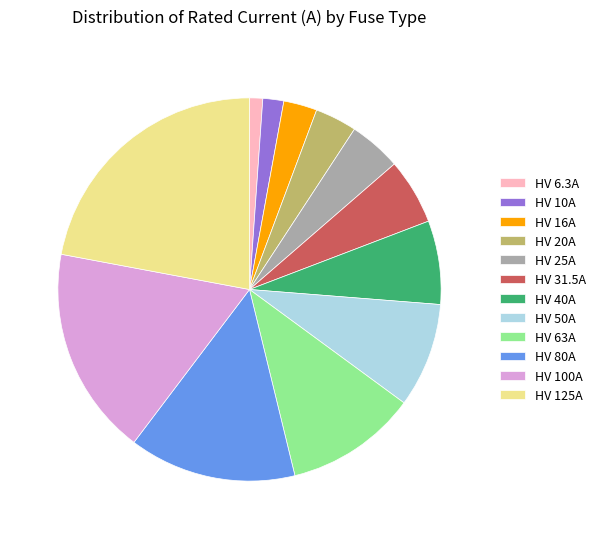

The HV 50A slice represents 9% of the pie. True or false?

True